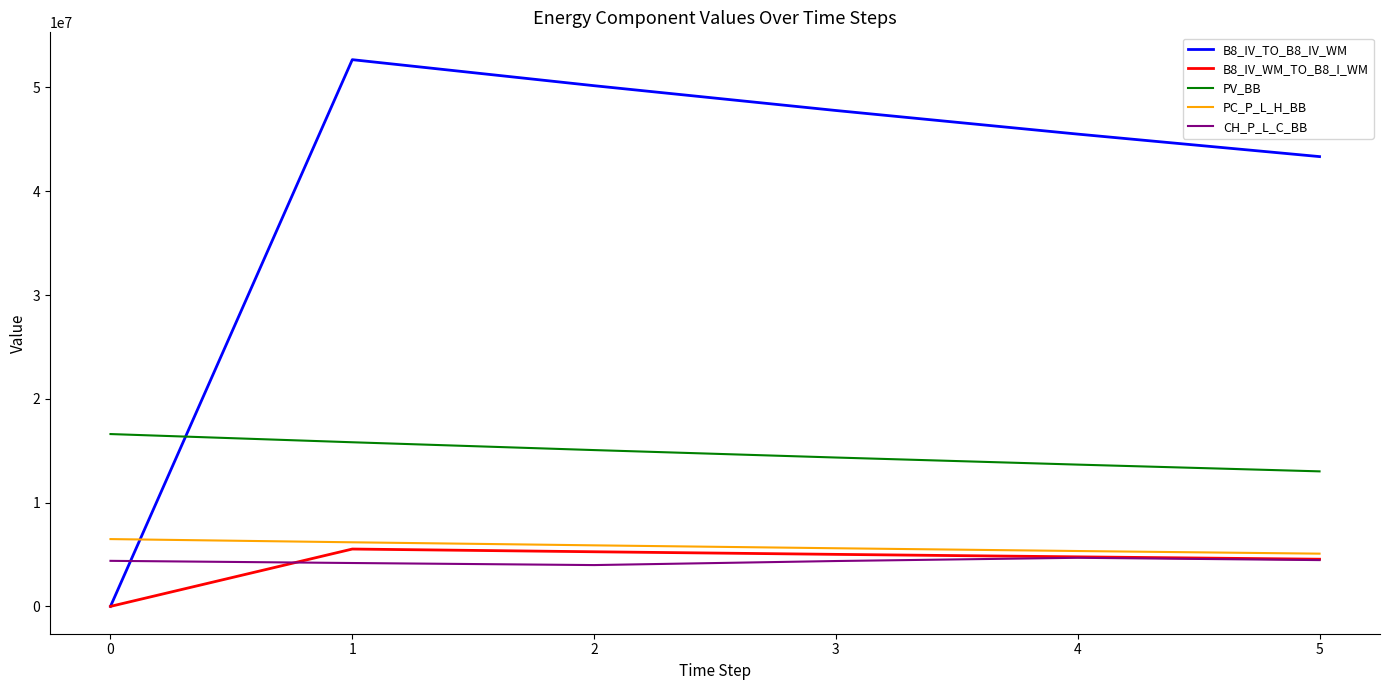

What is the difference between the second highest and minimum values in the PC_P_L_H_BB series?

1095024.9